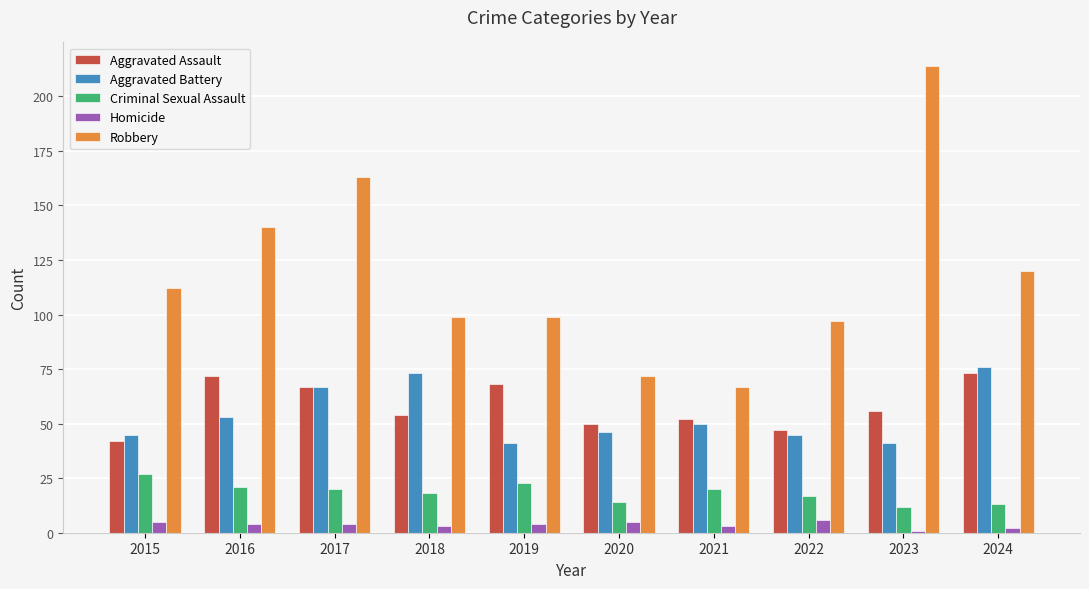

List the series in order of their peak value, highest first.

Robbery, Aggravated Battery, Aggravated Assault, Criminal Sexual Assault, Homicide